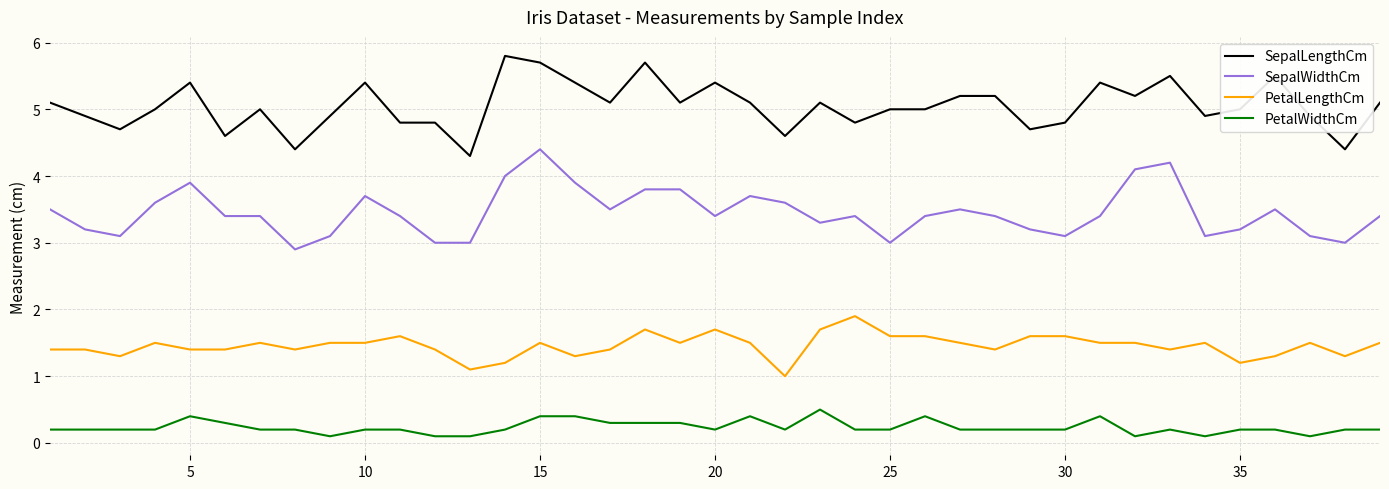

True or false: PetalWidthCm and PetalLengthCm intersect in this chart.

False